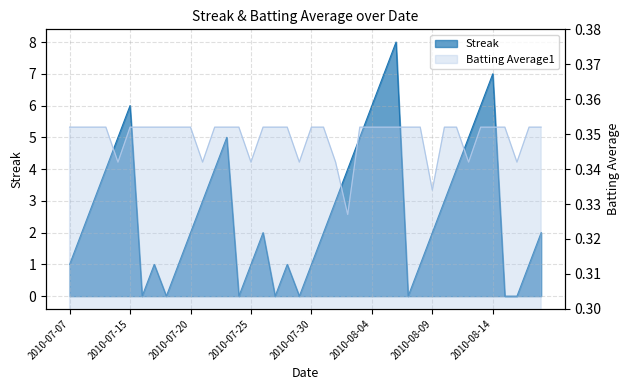

Read the Batting Average1 value at 2010-08-07.

0.4